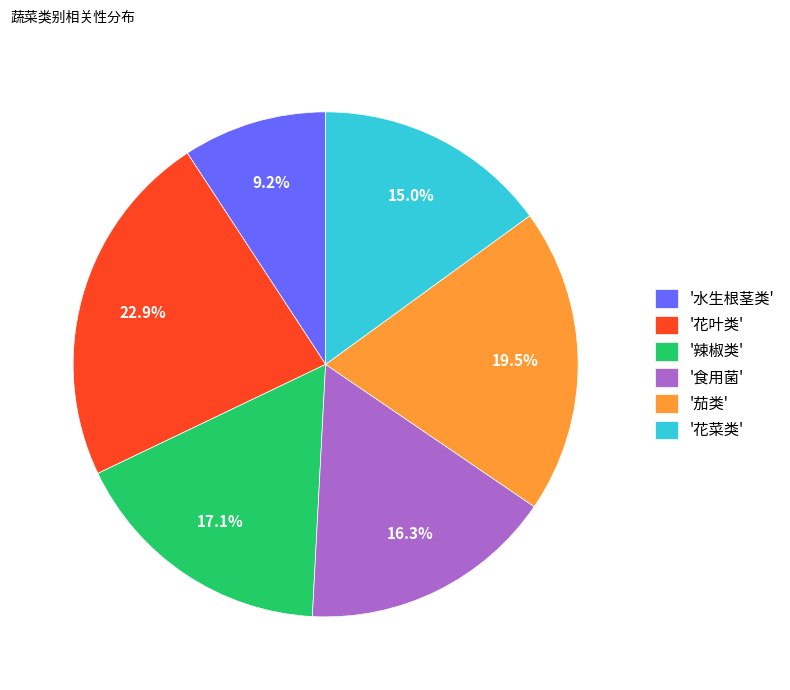

Rank the categories by value from highest to lowest.

'花叶类', '茄类', '辣椒类', '食用菌', '花菜类', '水生根茎类'